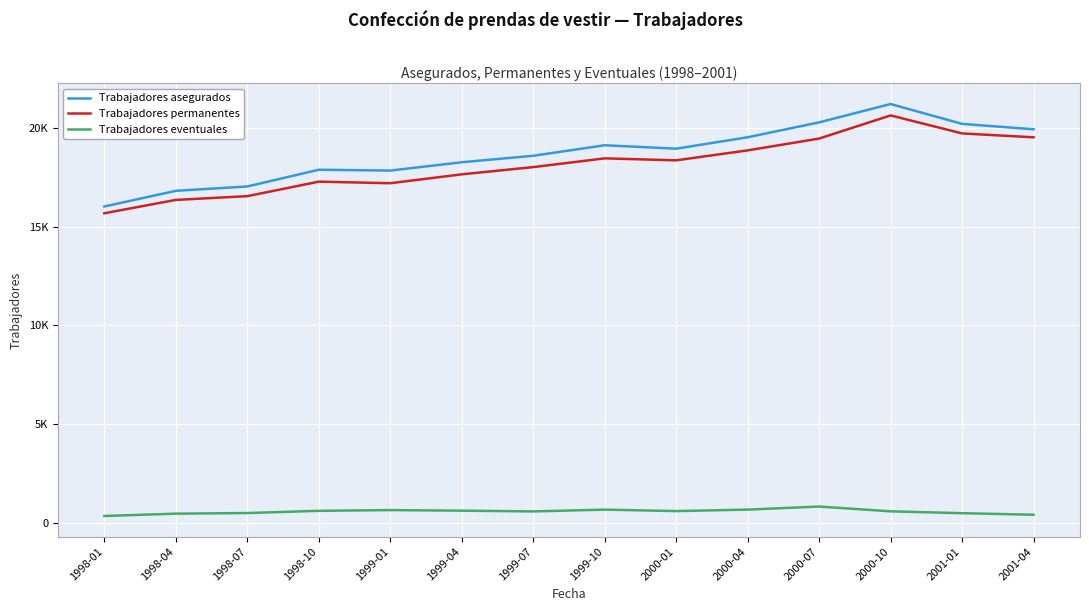

What is the label of the 7th point from the left?

1999-07